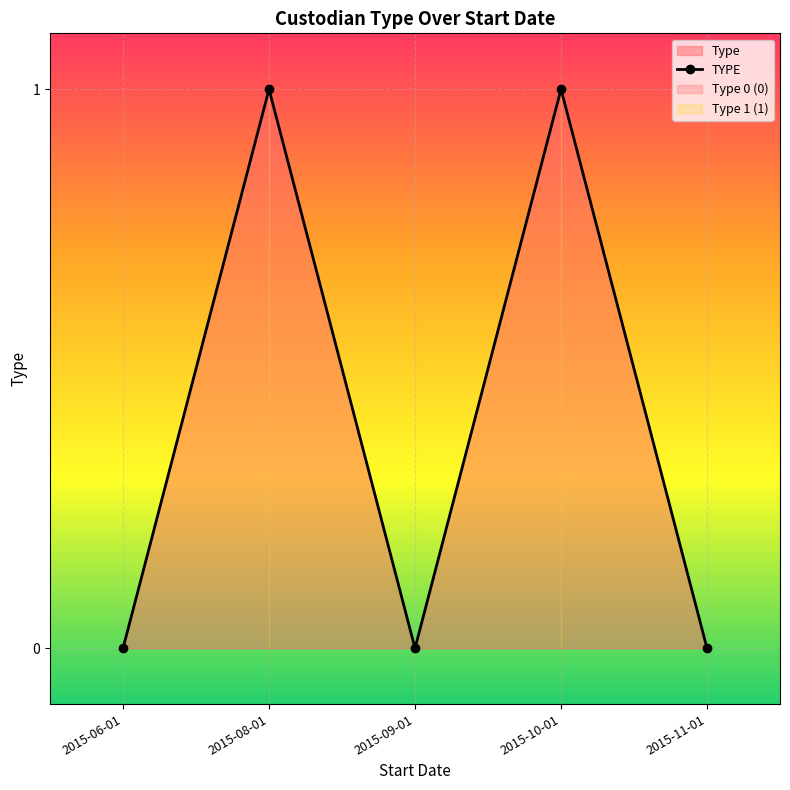

Is it true that the value at 2015-08-01 is 1?

True